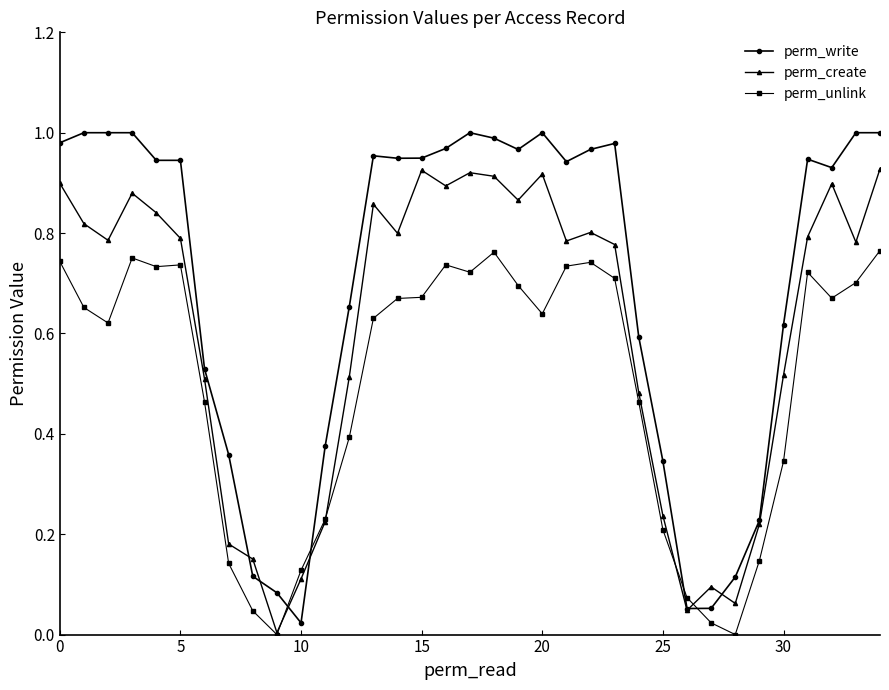

Which series has the largest range (max minus min)?

perm_write